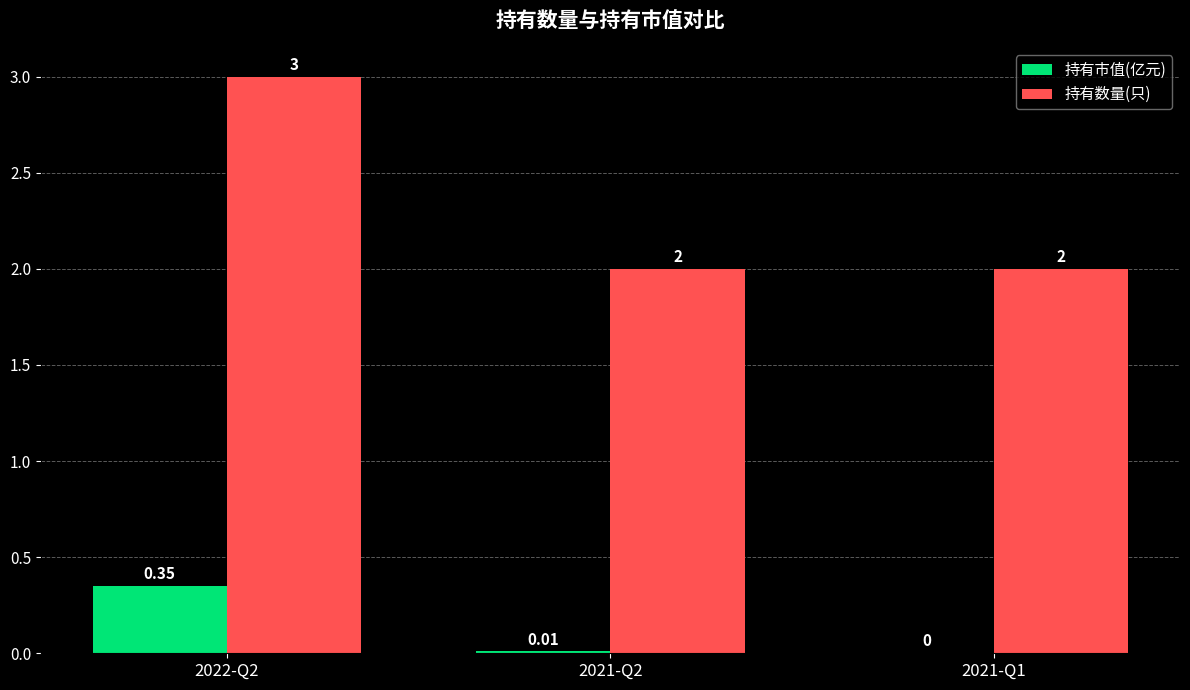

Does the chart contain stacked bars?

No